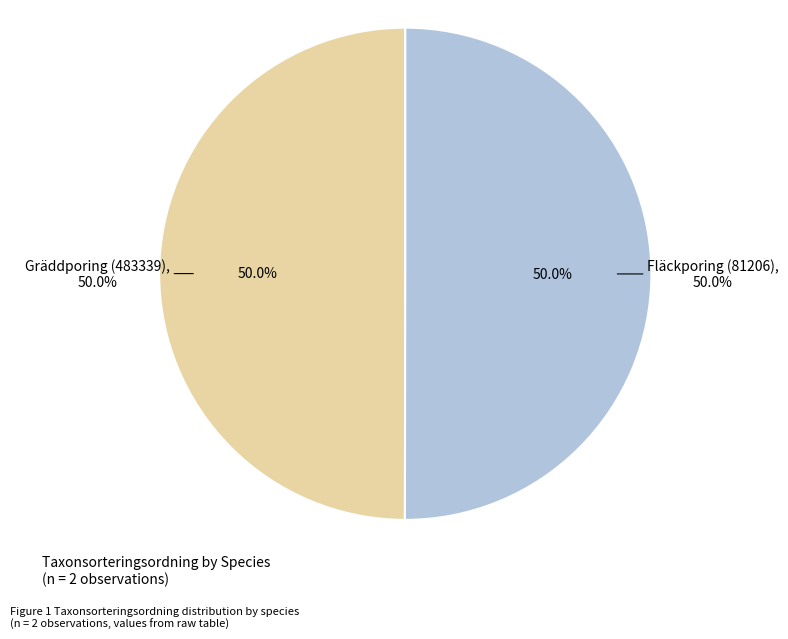

Does any single category account for the majority?

Yes